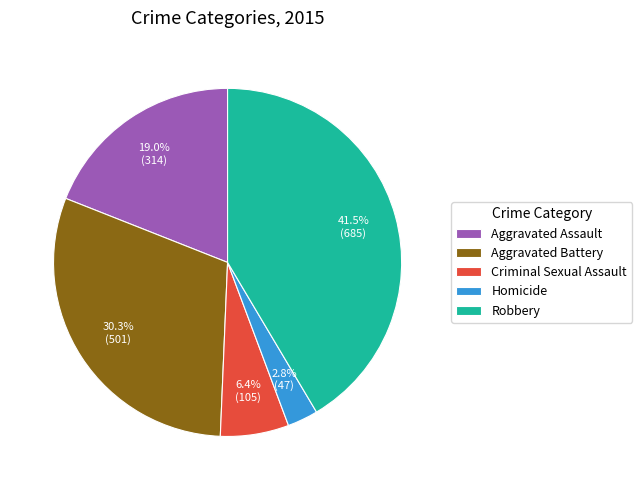

Combined, do Homicide and Aggravated Assault account for over 50%?

No